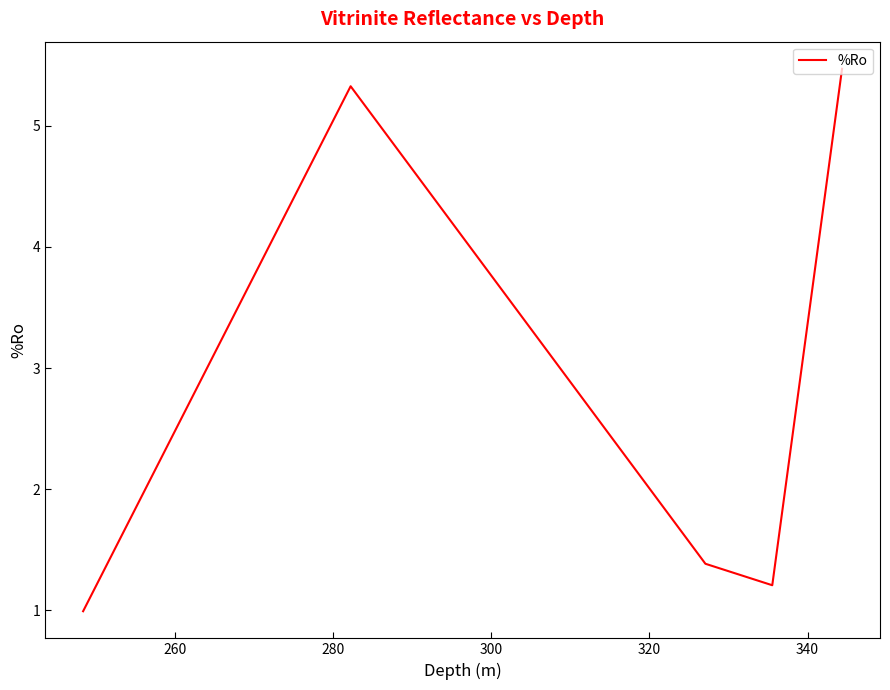

What is the sum of all values?

14.4